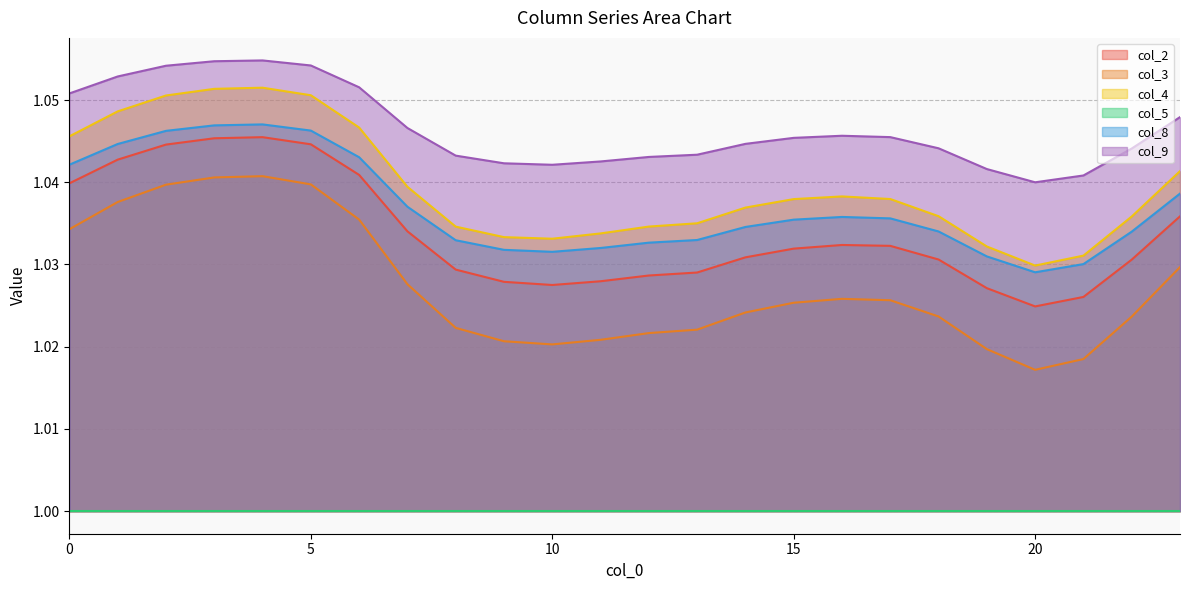

What are all the series names shown in the legend?

col_2, col_3, col_4, col_5, col_8, col_9